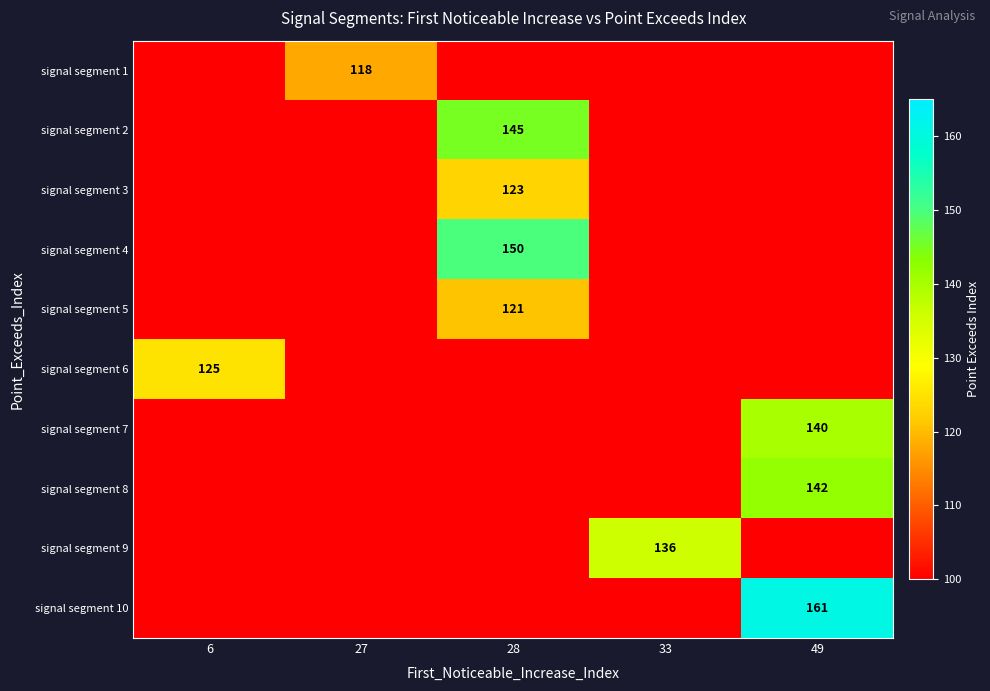

Which series changed the most between 27 and 33?

signal segment 9